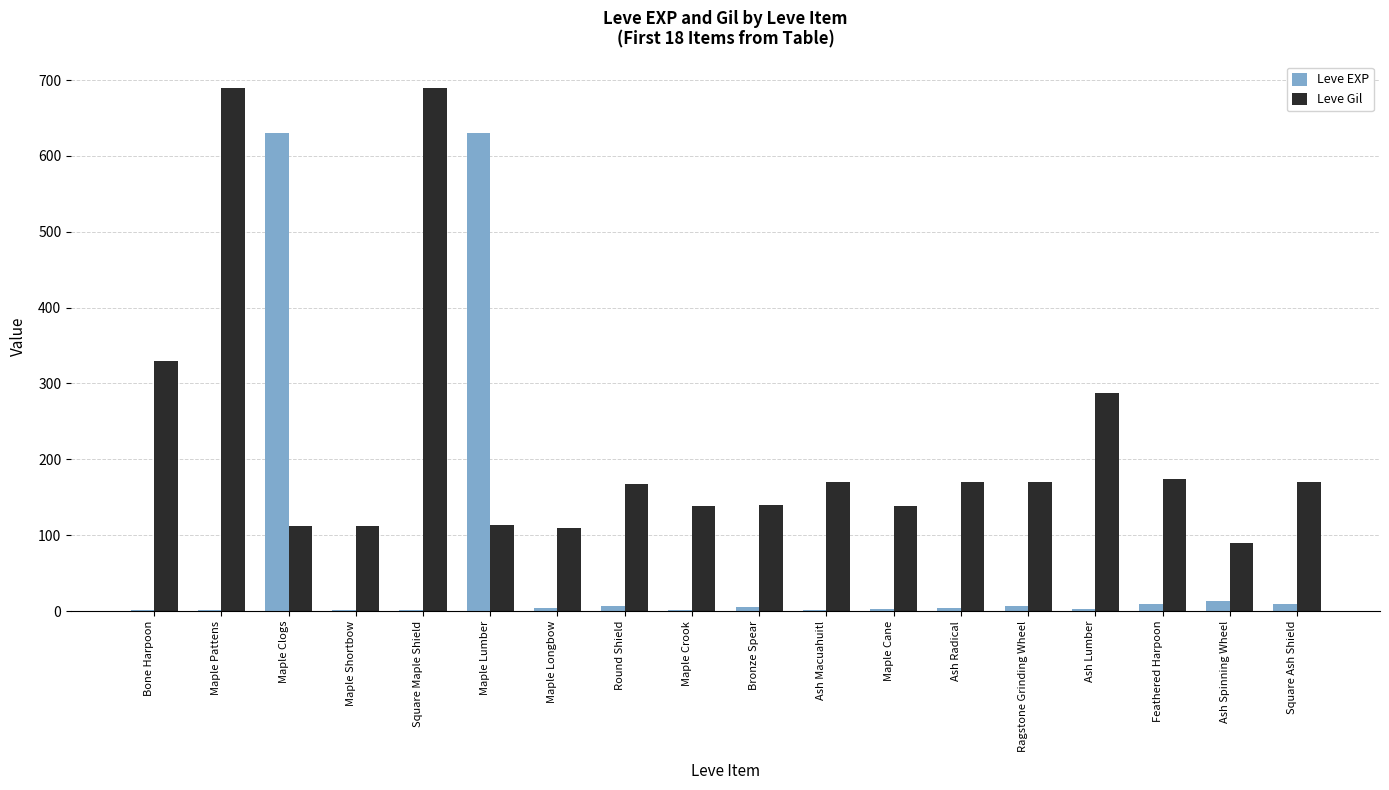

Which series has the largest range (max minus min)?

Leve EXP